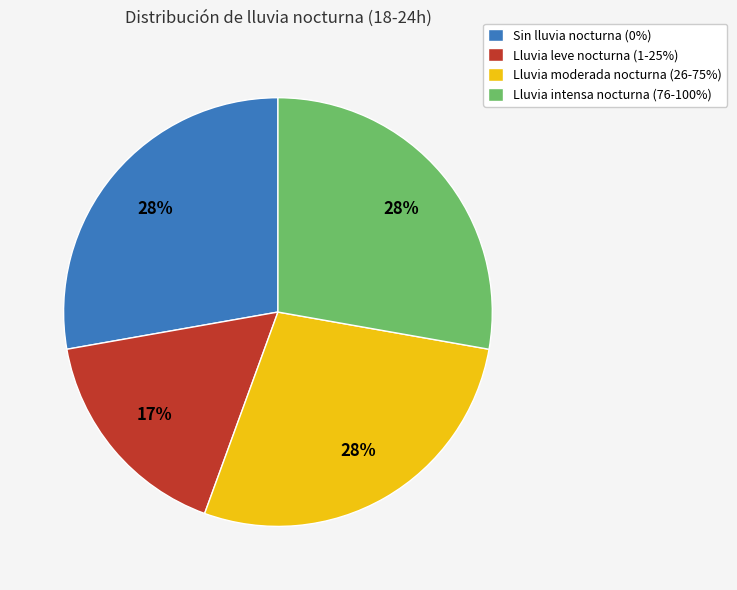

Which category has the smallest portion of the pie?

Lluvia leve nocturna (1-25%)